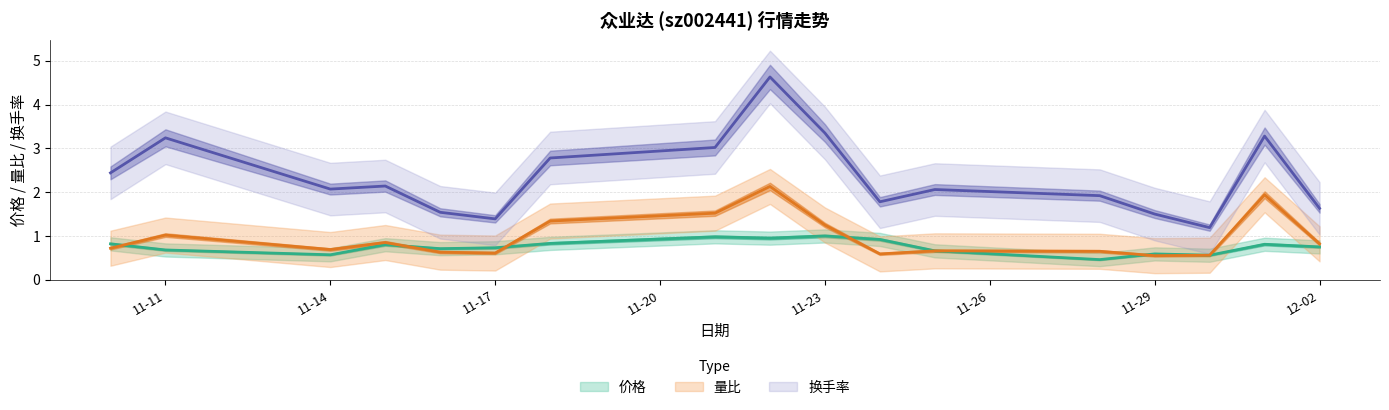

How many values in the 换手率 series exceed 2?

10